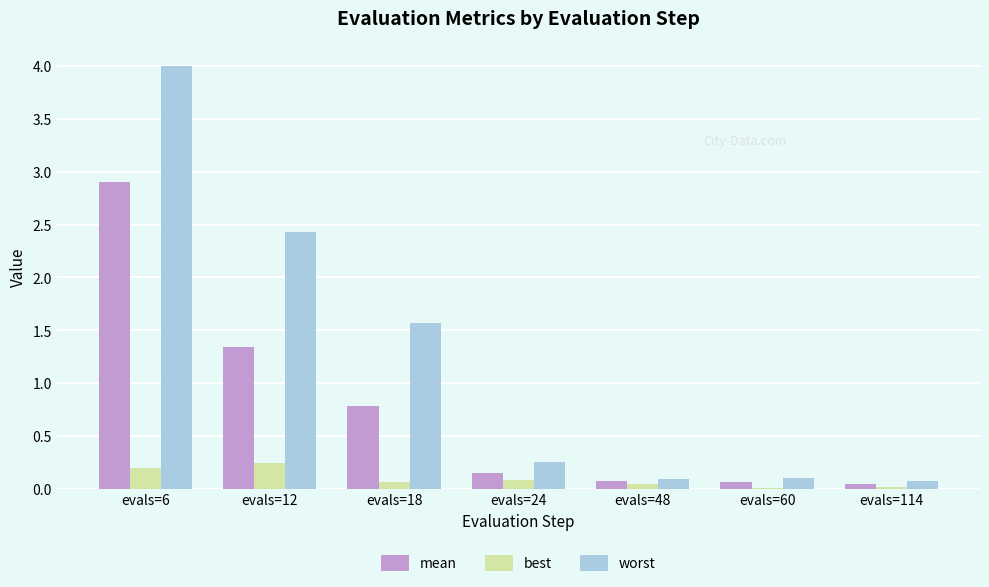

What is the sum of the worst values at evals=6 and evals=12?

6.4